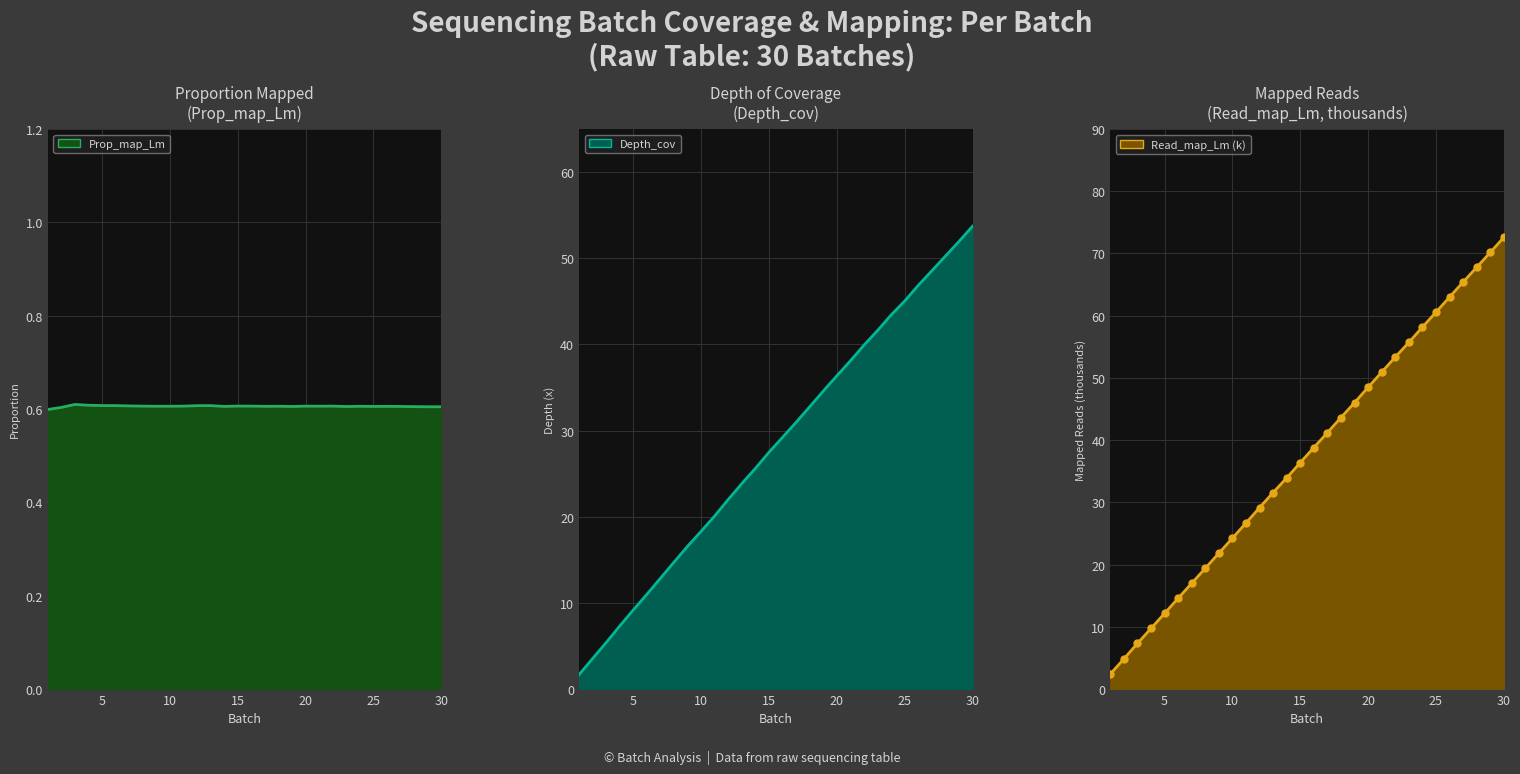

What is the sum of all Read_map_Lm (k) line values?

1126.7